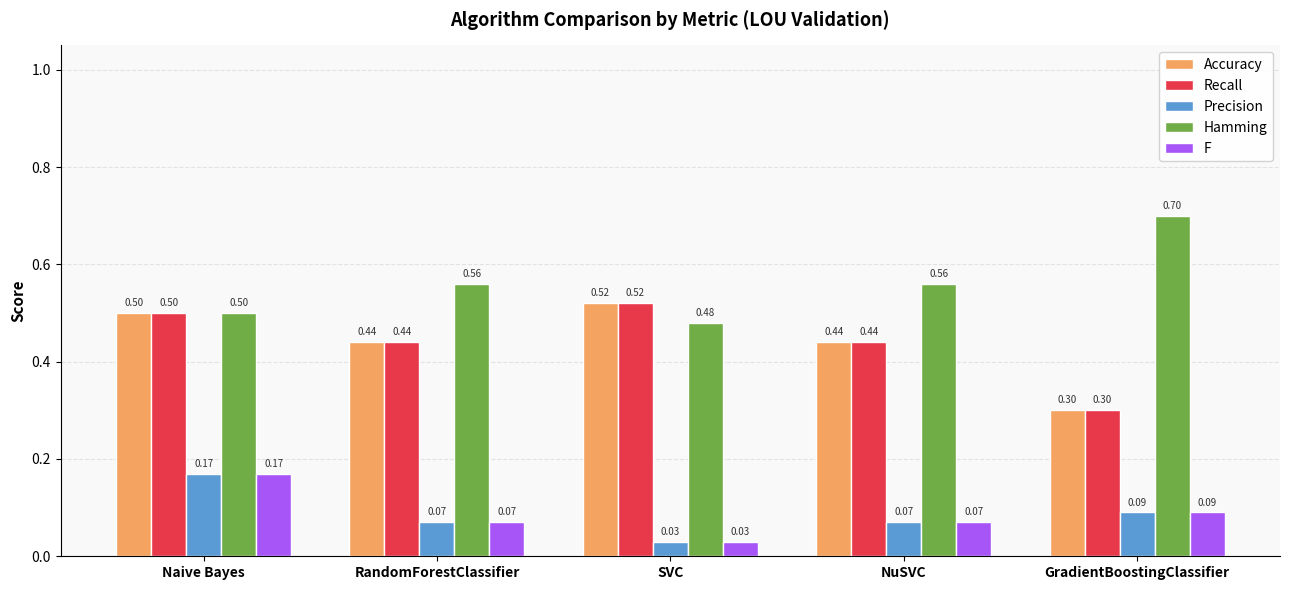

How many F values are between 0 and 1?

5